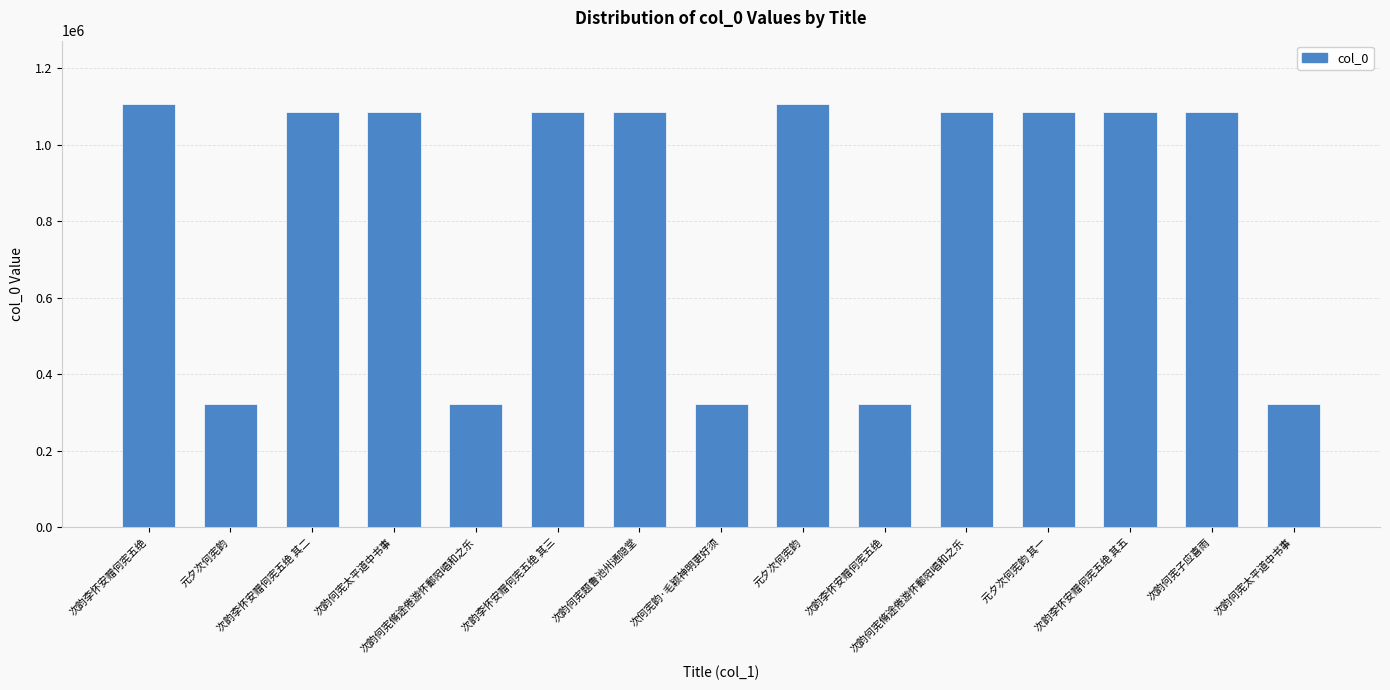

What is the ratio of the value at 次韵何宪太平道中书事 to the value at 次韵李怀安赠何宪五绝?

1.0